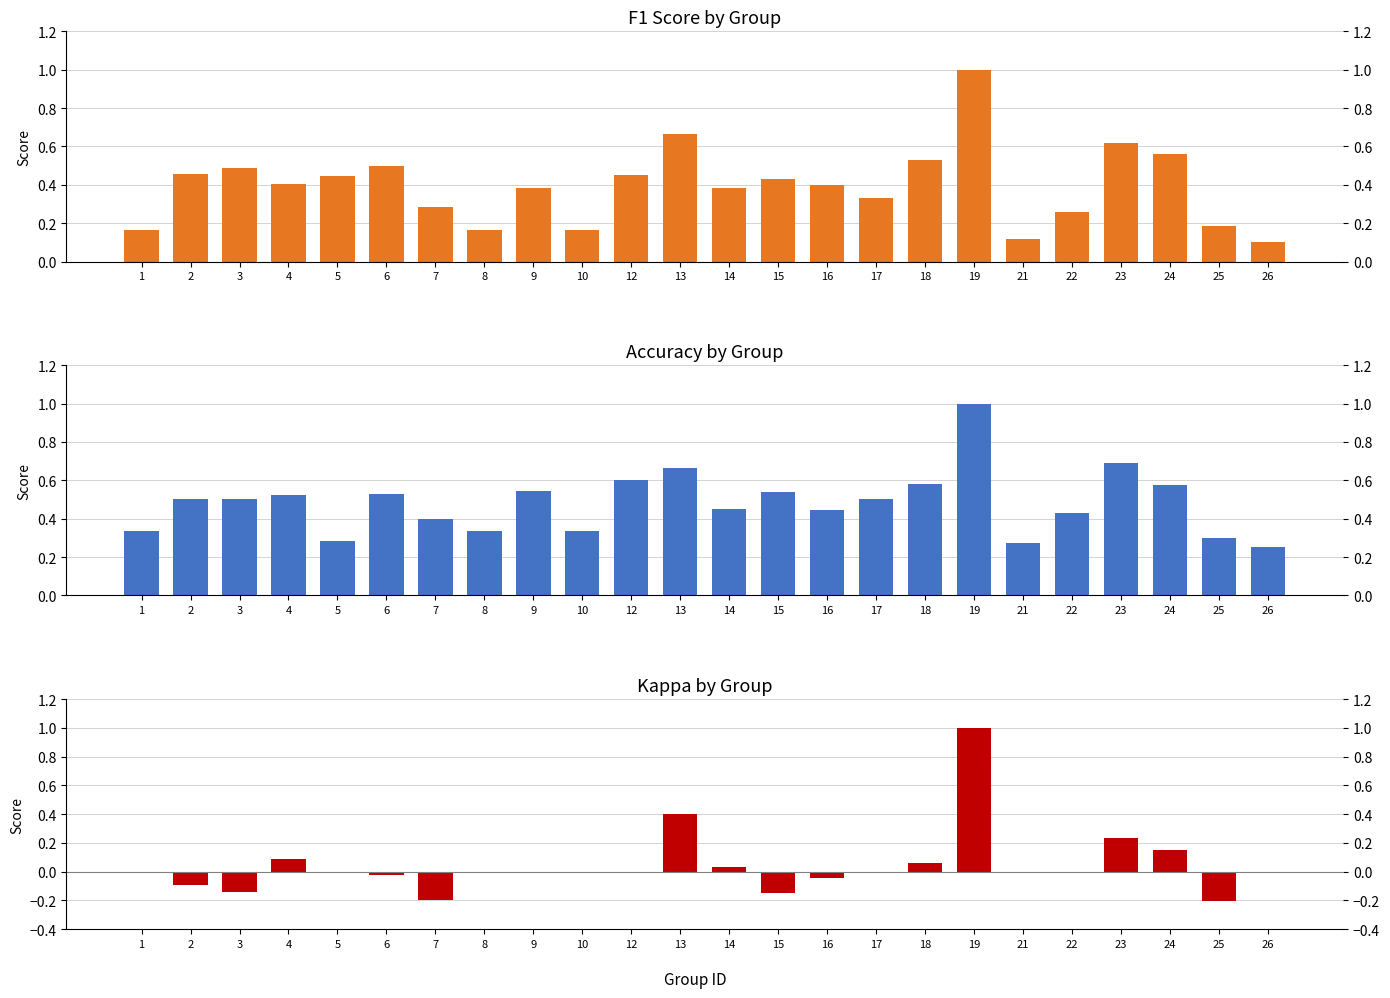

Reading left to right, what are all the values shown in this chart?

f1: 1=0.2	2=0.5	3=0.5	4=0.4	5=0.4	6=0.5	7=0.3	8=0.2	9=0.4	10=0.2	12=0.5	13=0.7	14=0.4	15=0.4	16=0.4	17=0.3	18=0.5	19=1.0	21=0.1	22=0.3	23=0.6	24=0.6	25=0.2	26=0.1
accuracy: 1=0.3	2=0.5	3=0.5	4=0.5	5=0.3	6=0.5	7=0.4	8=0.3	9=0.5	10=0.3	12=0.6	13=0.7	14=0.5	15=0.5	16=0.4	17=0.5	18=0.6	19=1.0	21=0.3	22=0.4	23=0.7	24=0.6	25=0.3	26=0.2
kappa: 1=0.0	2=-0.1	3=-0.1	4=0.1	5=0.0	6=-0.0	7=-0.2	8=0.0	9=0.0	10=0.0	12=0.0	13=0.4	14=0.0	15=-0.1	16=-0.0	17=0.0	18=0.1	19=1.0	21=0.0	22=0.0	23=0.2	24=0.2	25=-0.2	26=0.0